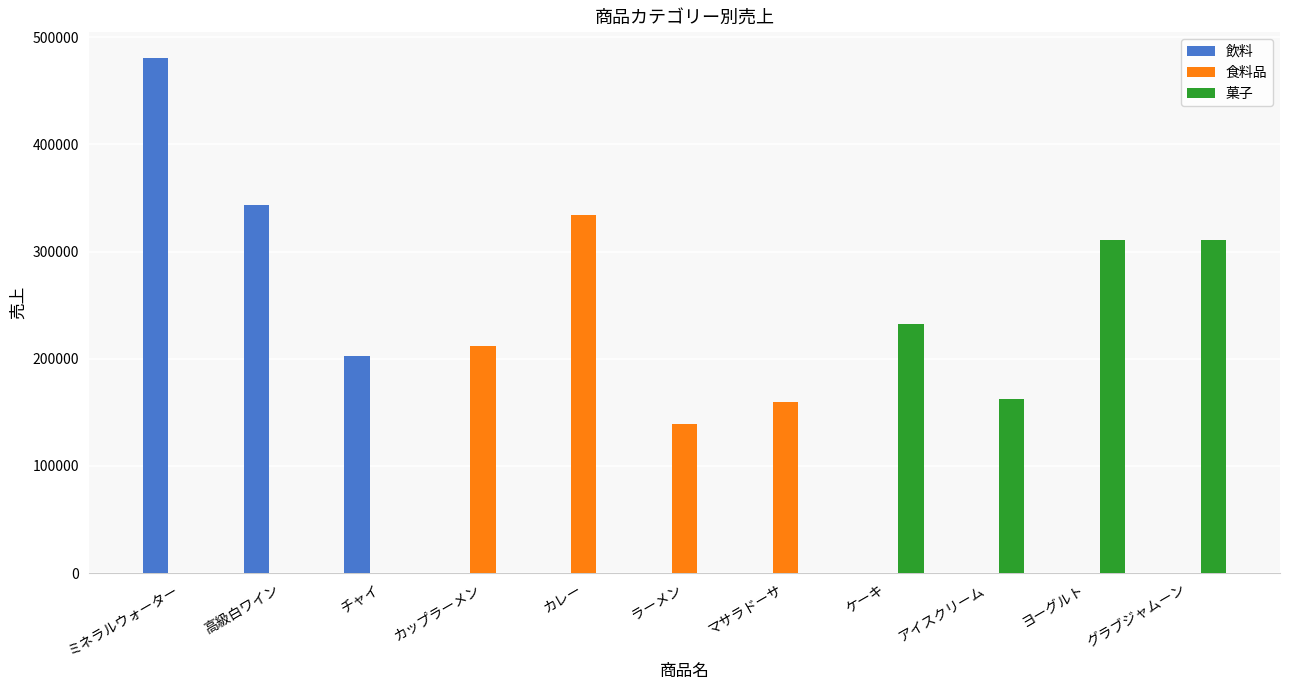

What is the total value across all series at ヨーグルト?

311100